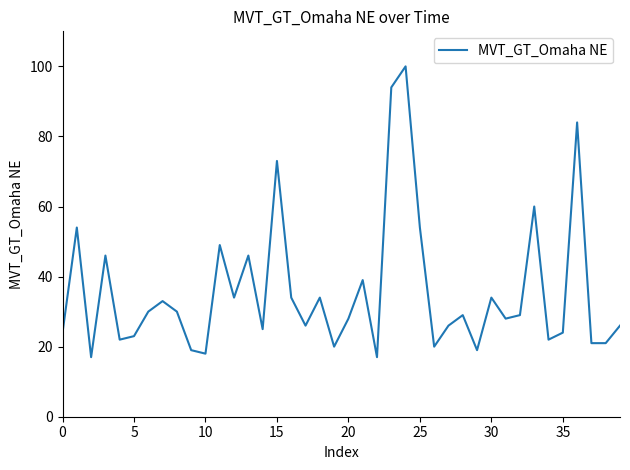

What is the smallest value displayed?

17